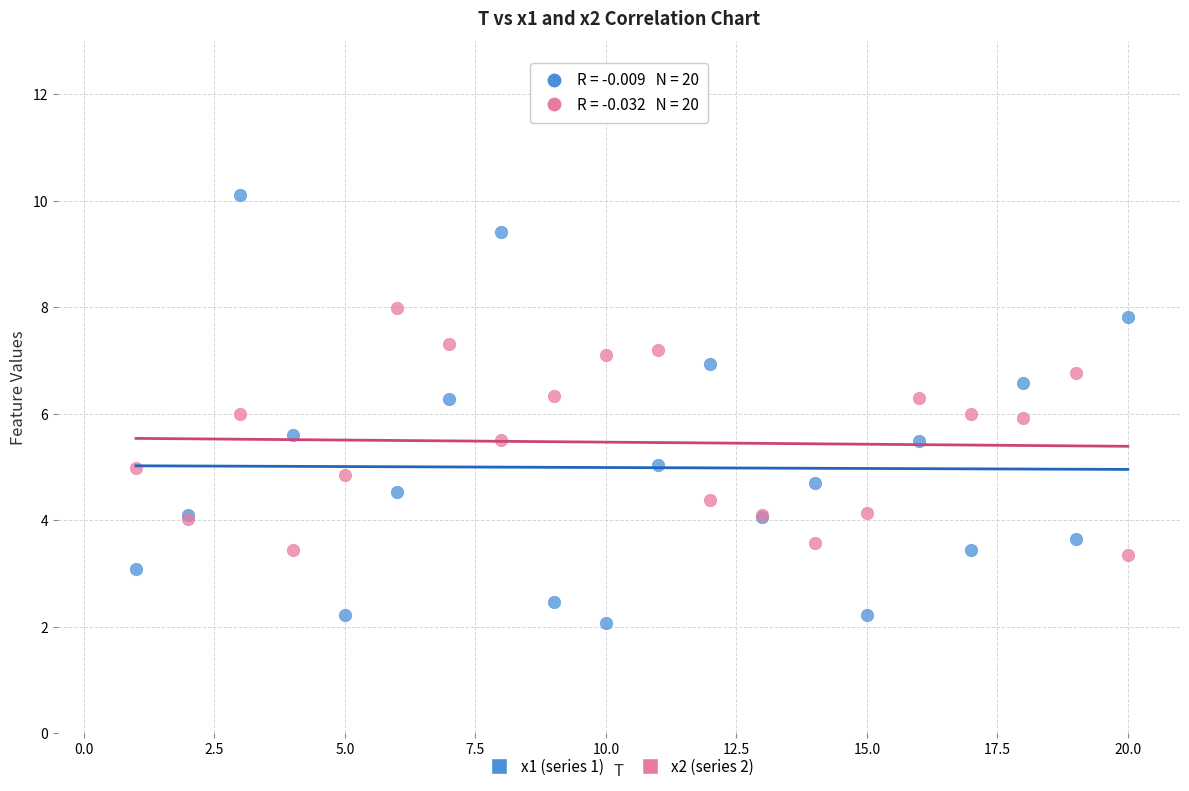

Which series reaches the minimum Y coordinate?

x1 (series 1)